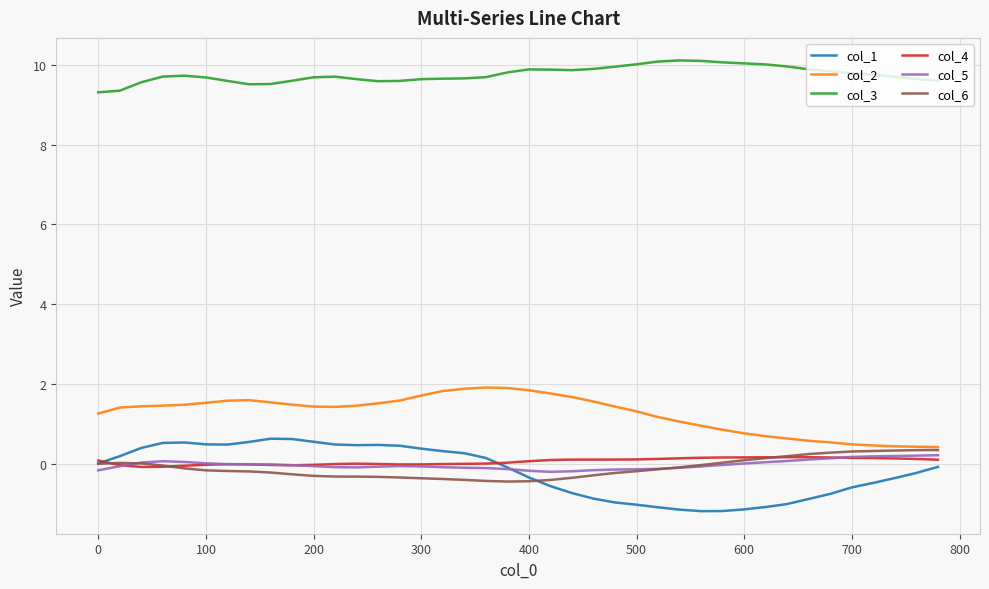

True or false: col_4 and col_3 intersect in this chart.

False